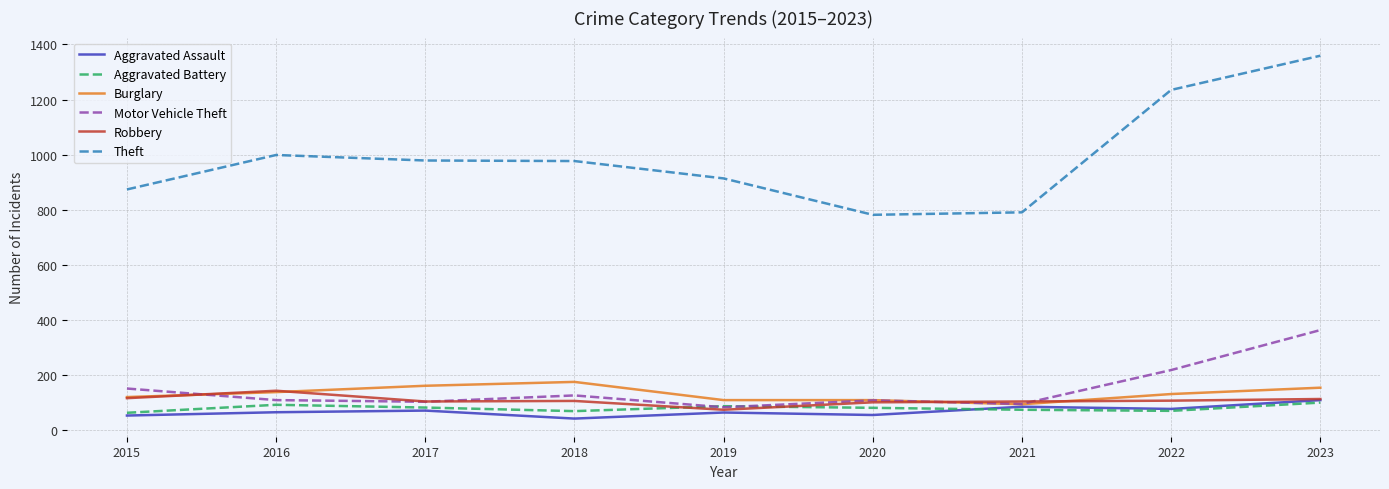

At which category does the chart reach its peak across all series?

2023